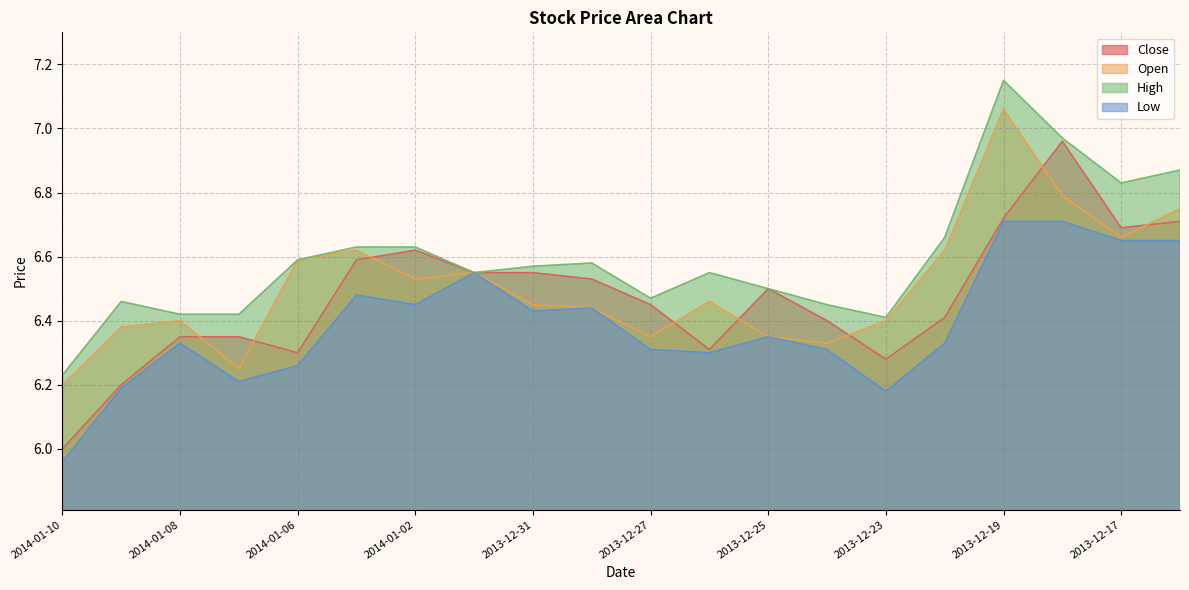

Which label corresponds to the smallest value in the chart?

2014-01-10